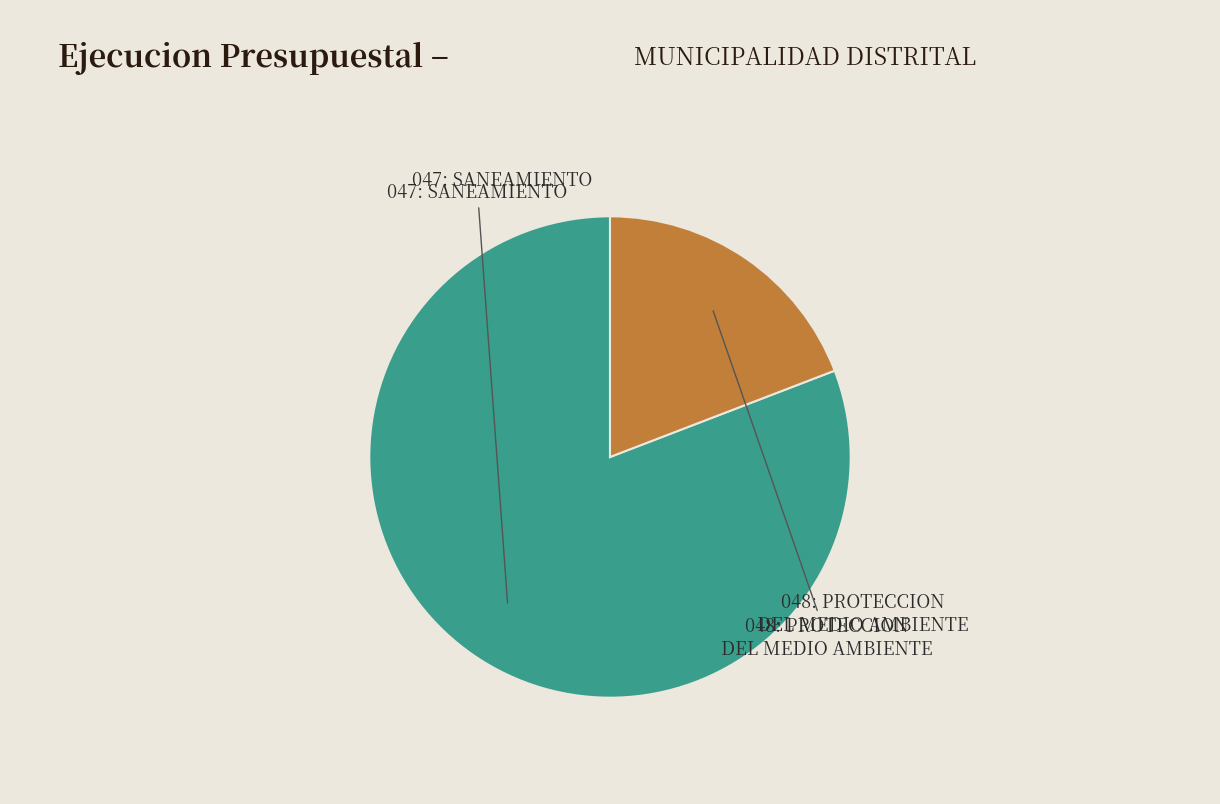

Approximately how many times larger is the value at 047: SANEAMIENTO compared to 048: PROTECCION DEL MEDIO AMBIENTE?

4.2